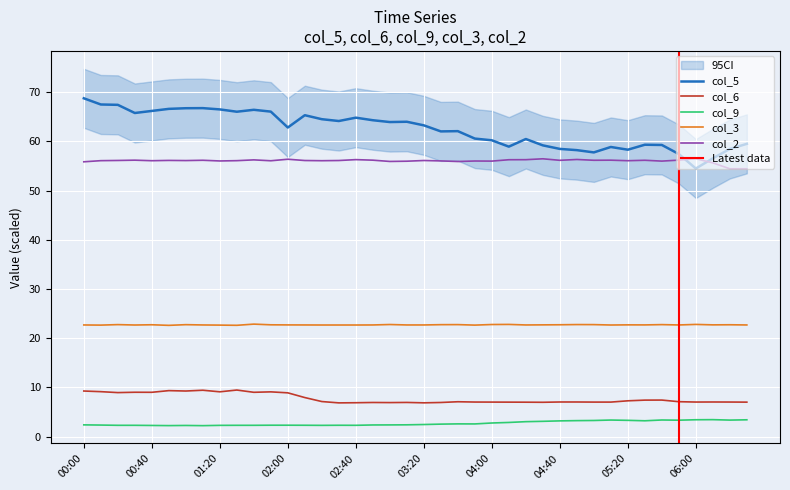

How many data points in col_6 are above 7?

31